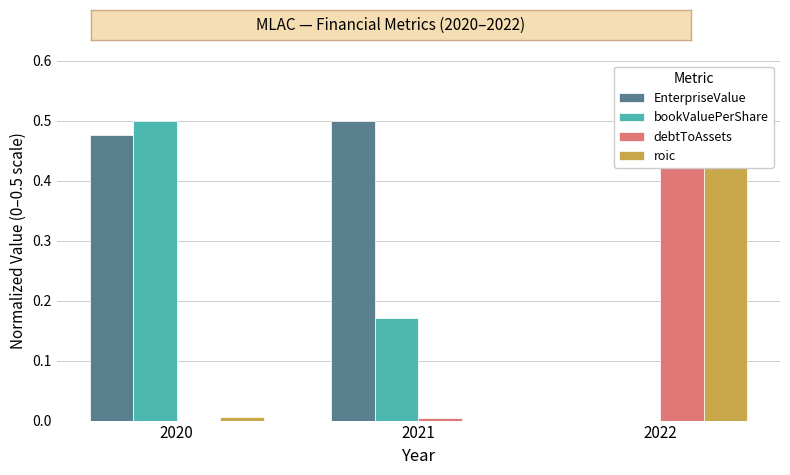

Are the bars horizontal?

No